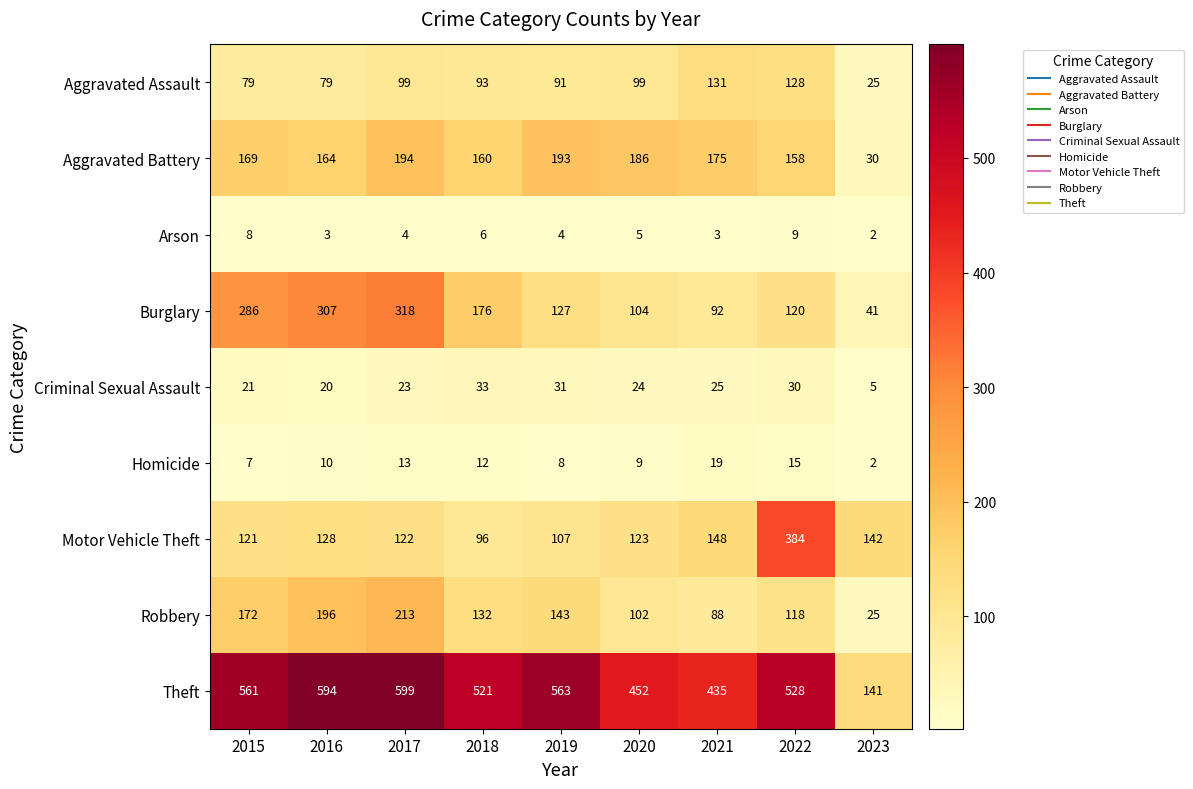

How many series are shown in this chart?

9